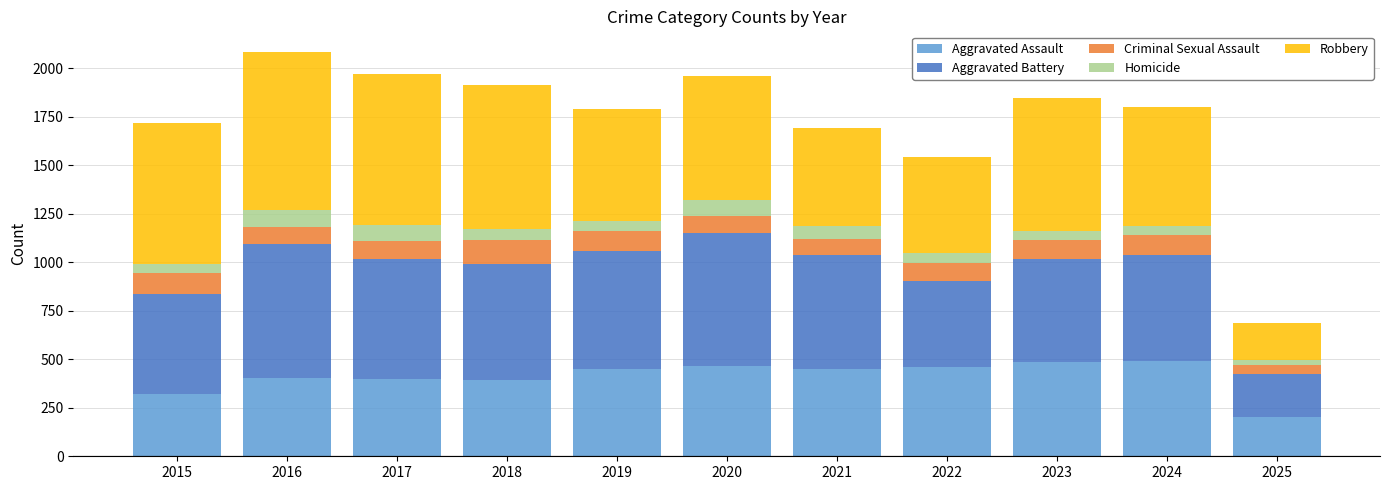

What is the lowest value of the Aggravated Assault series?

202